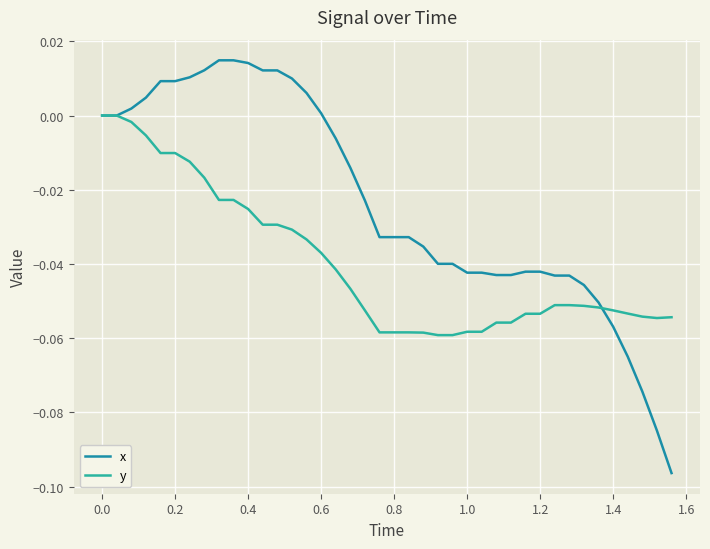

Which series has the largest total across all categories?

x